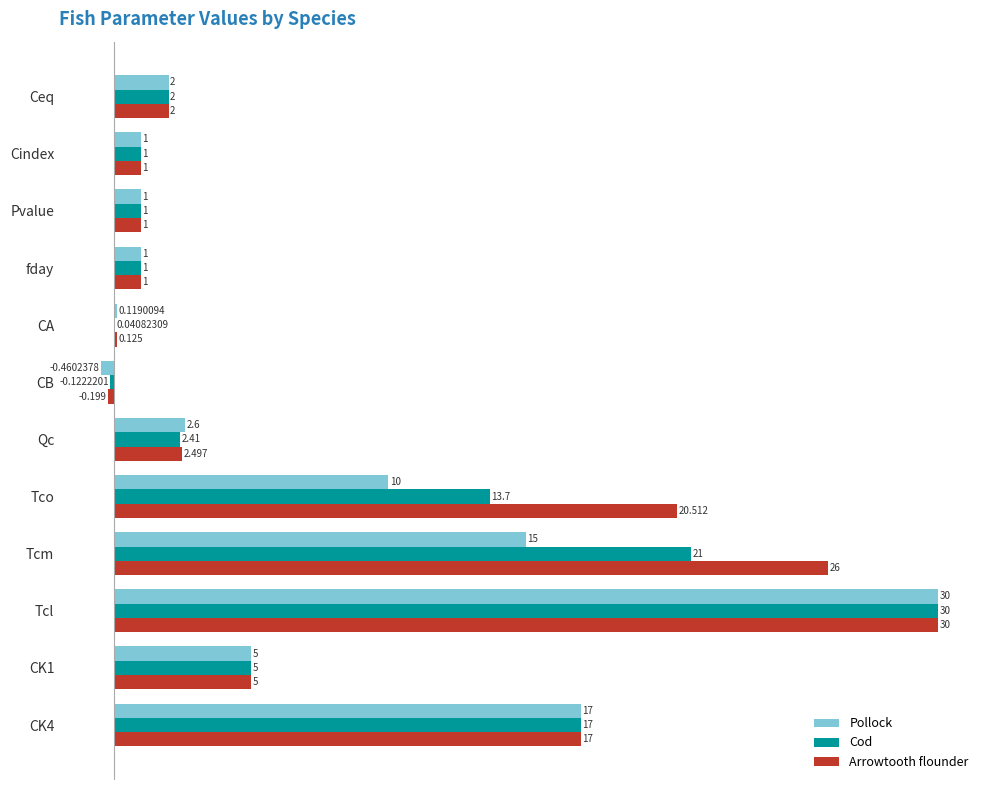

Count the number of categories in the chart.

12